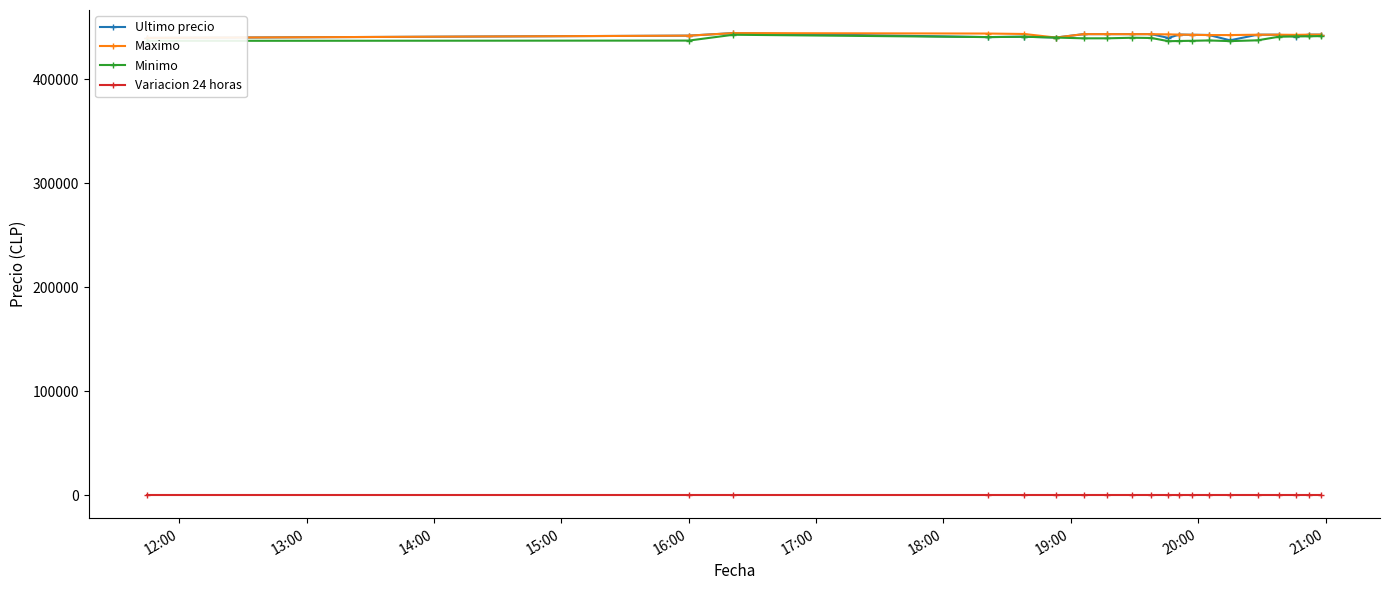

At how many categories does at least one series exceed 62381?

20